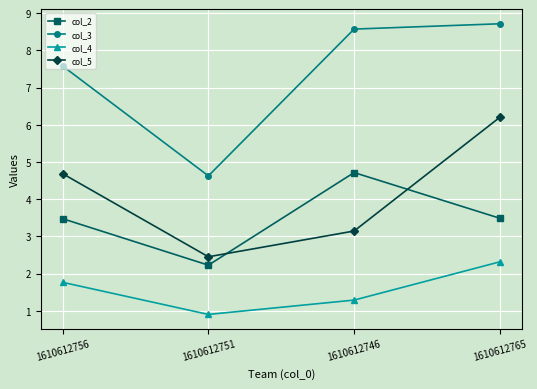

How many lines are shown in the chart?

4